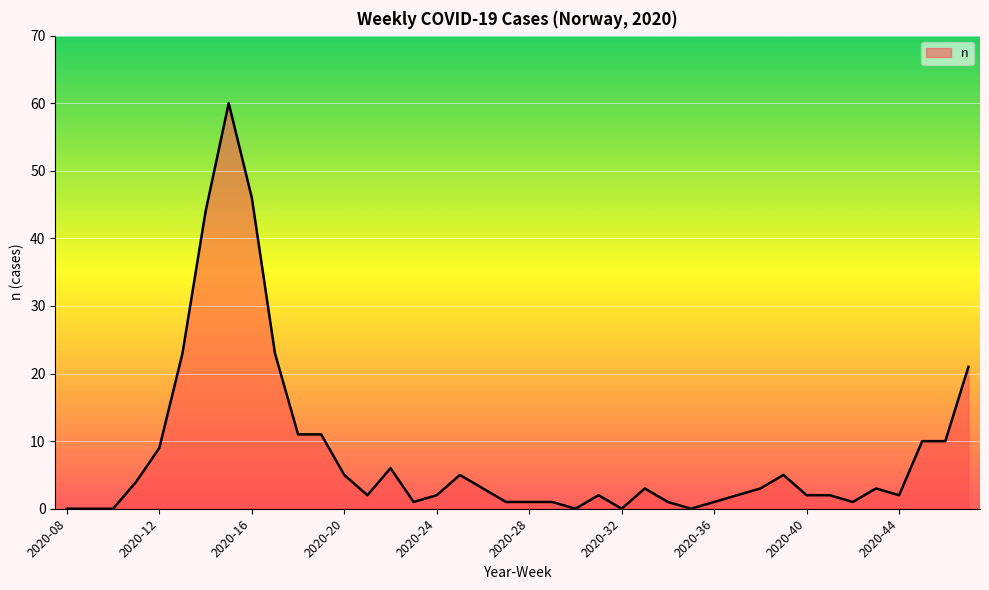

What is the maximum value shown in the chart?

60